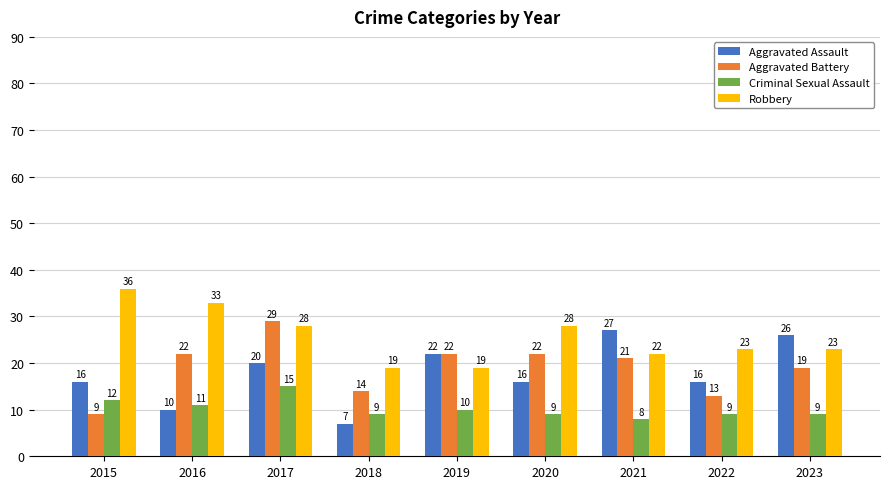

How many bars are there in total?

36